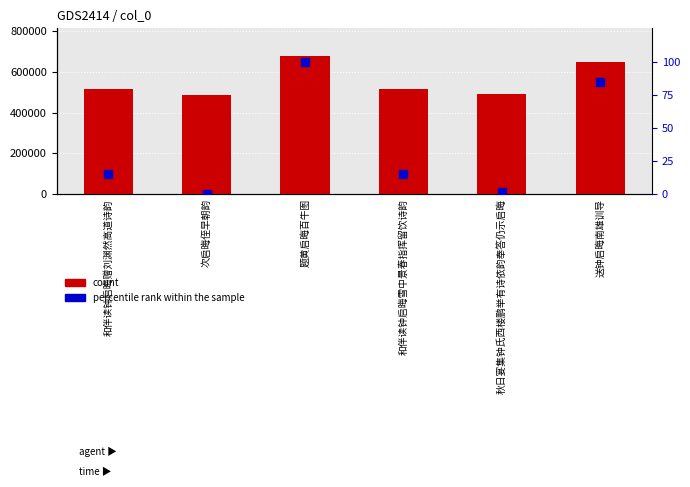

Which series has the widest spread of Y values?

count